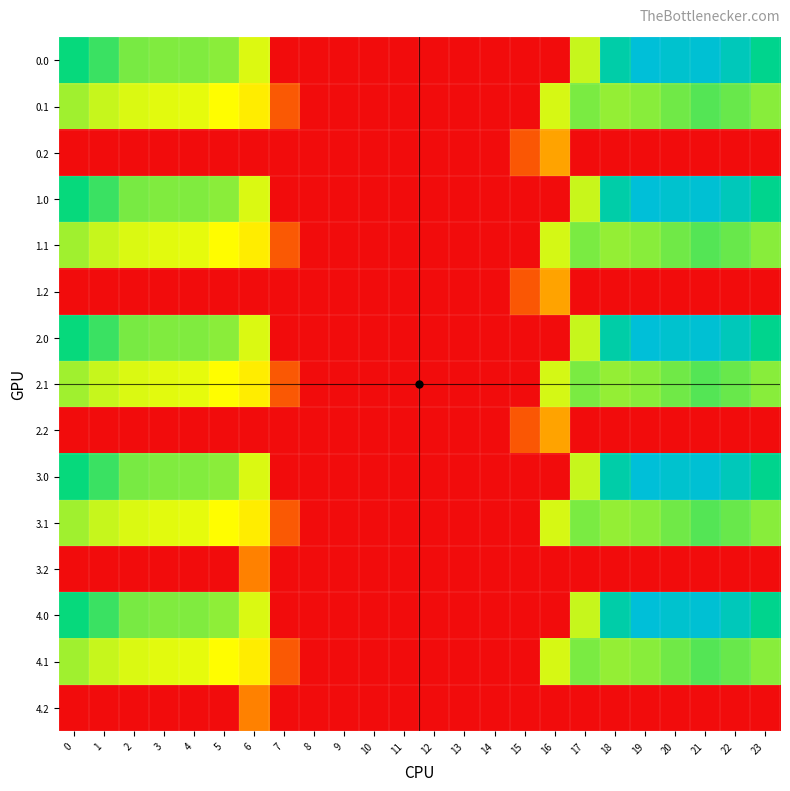

Rank the series by their maximum value, from lowest to highest.

3.2, 4.2, 0.2, 1.2, 2.2, 0.1, 1.1, 2.1, 3.1, 4.1, 0.0, 1.0, 2.0, 3.0, 4.0